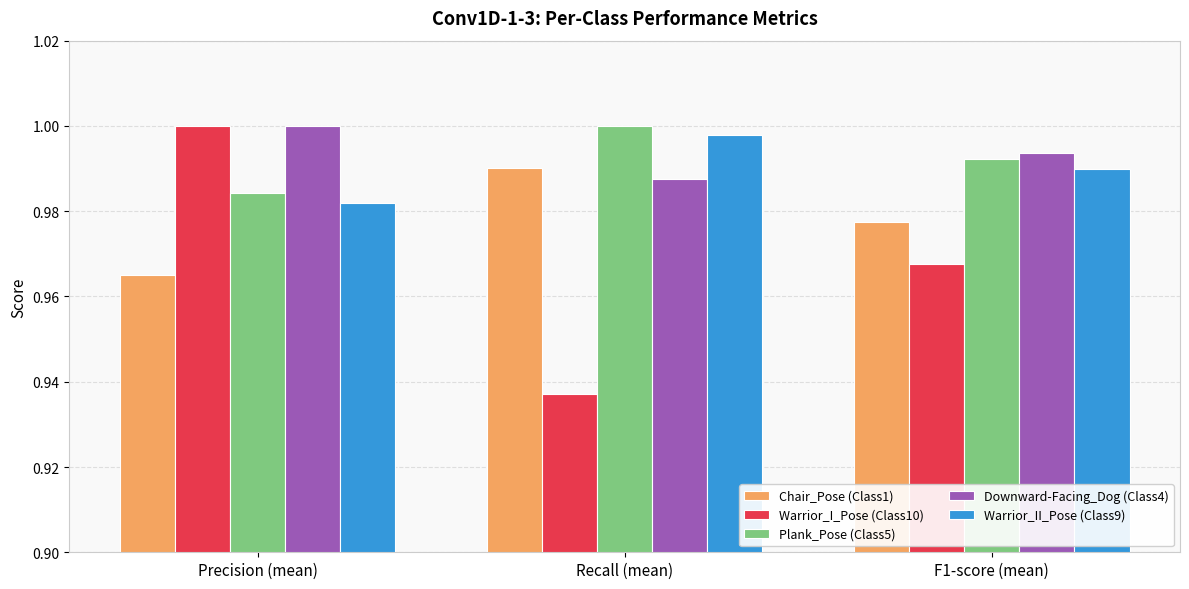

How many groups of bars are there?

3